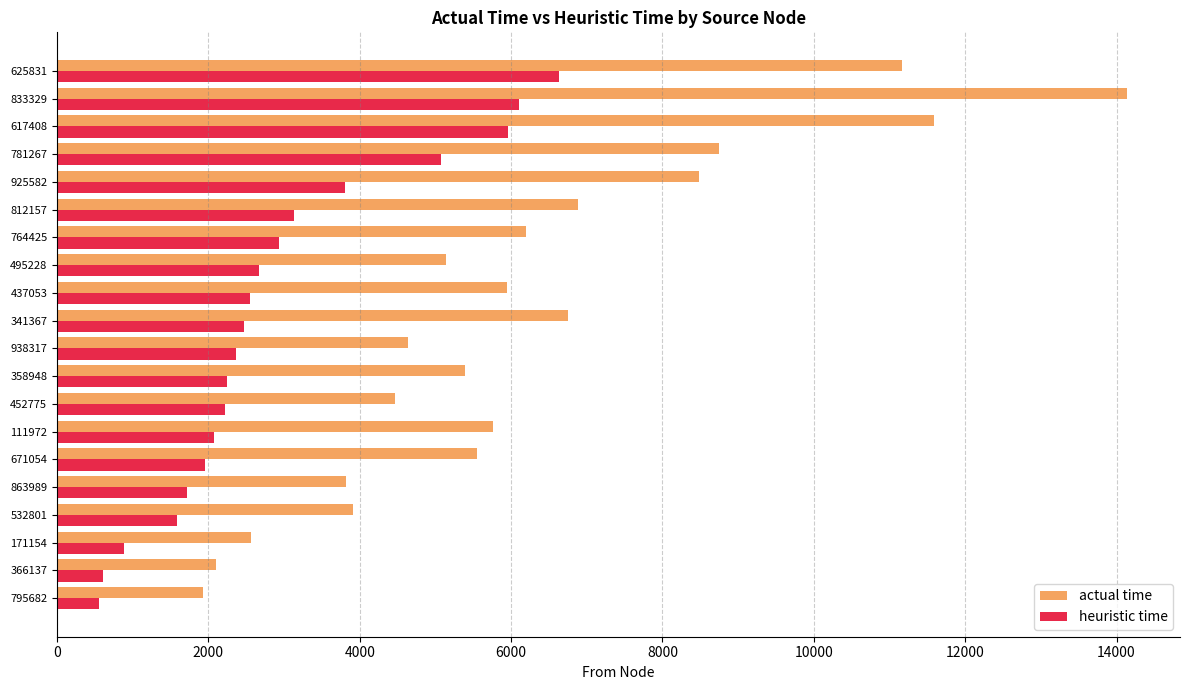

The value of heuristic time at 437053 is 2551.9. True or false?

True